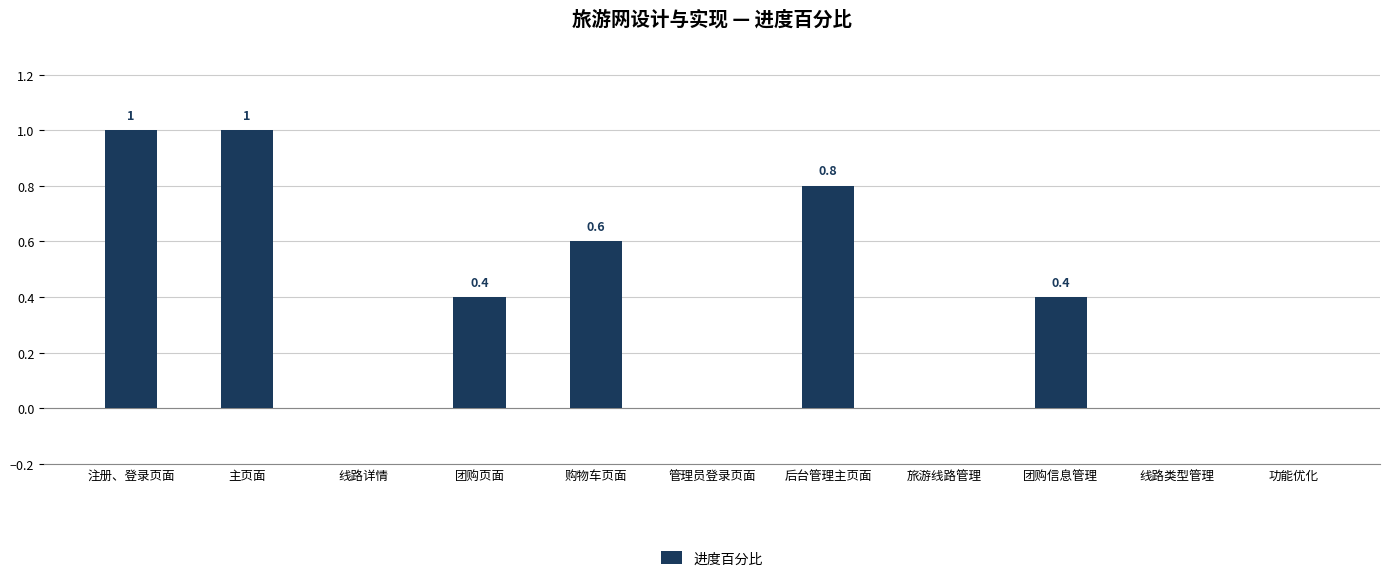

What is the maximum value shown in the chart?

1.0